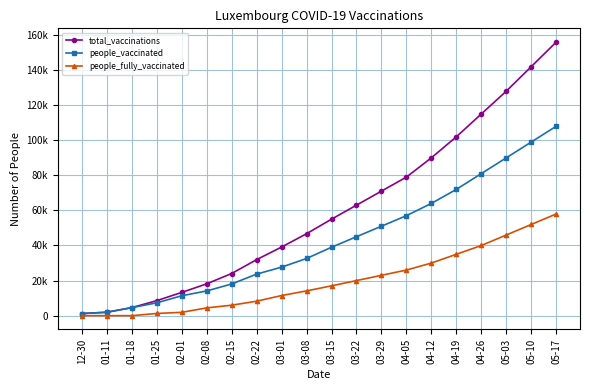

True or false: people_fully_vaccinated has a value of 17000 at 03-15.

True